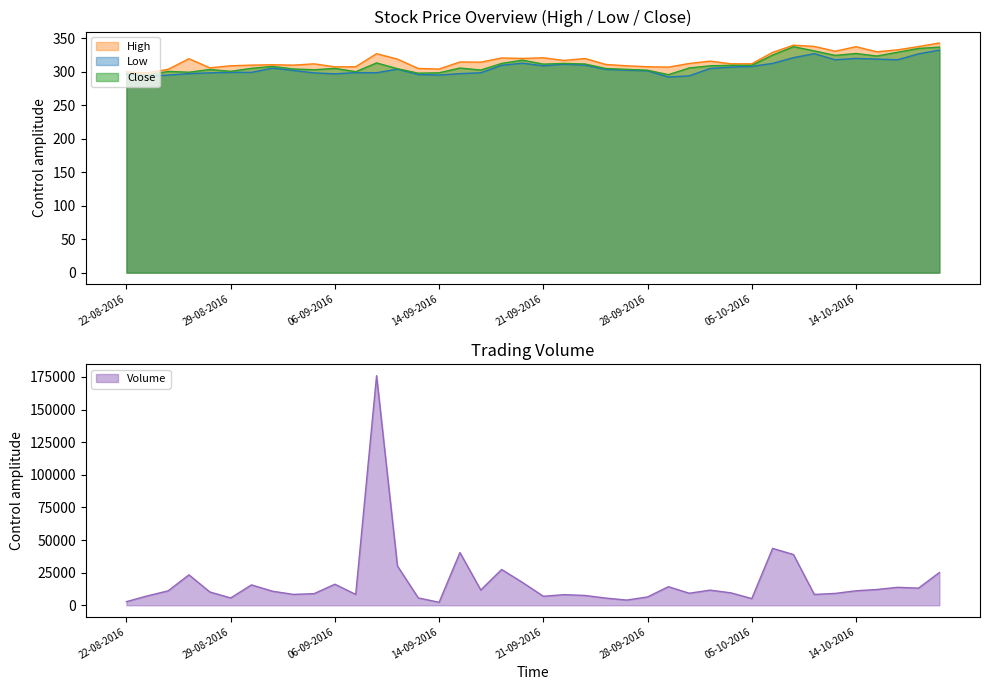

What is the approximate value of Low at 28-09-2016?

301.5